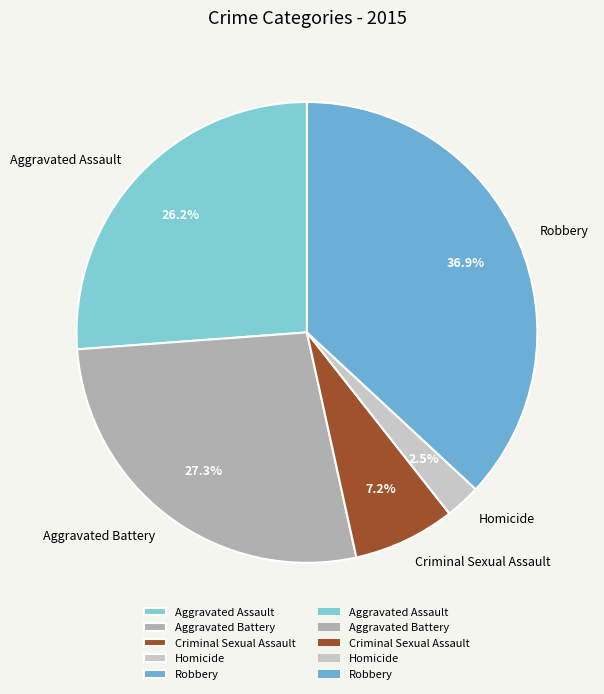

What percentage is NOT represented by Criminal Sexual Assault?

92.8%